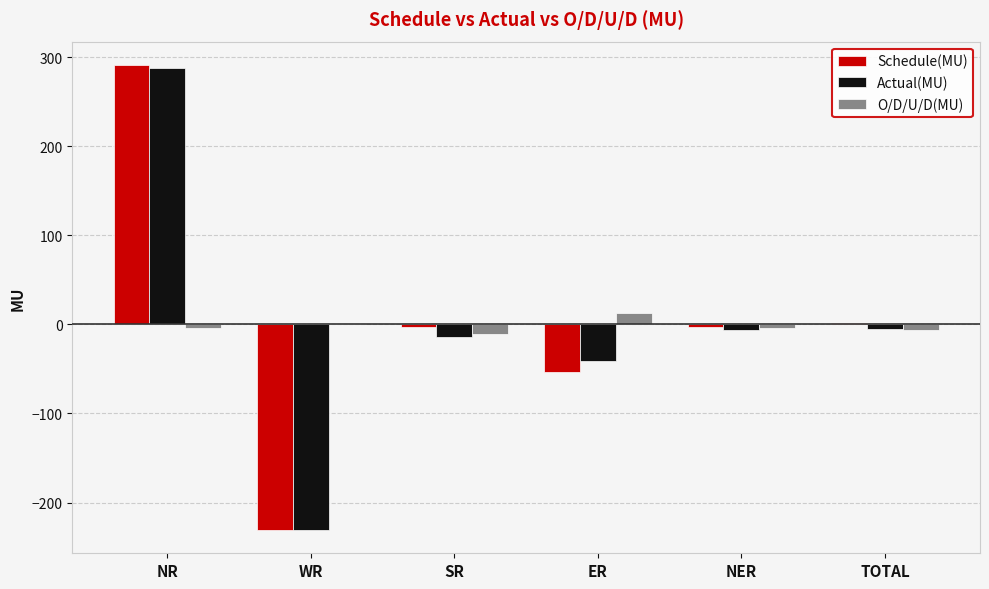

At which category is the sum across all series the highest?

NR